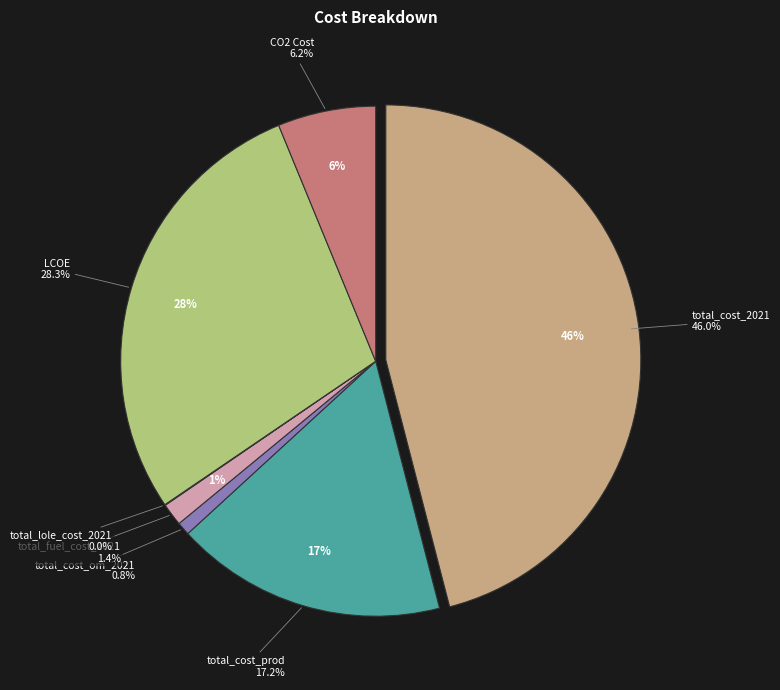

Is it true that total_lole_cost_2021 is 0% of the pie?

True